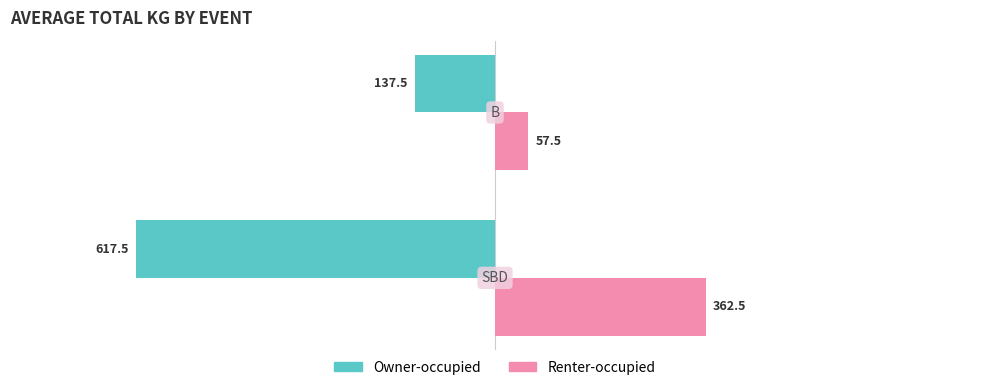

Which series has the largest total across all categories?

Renter-occupied